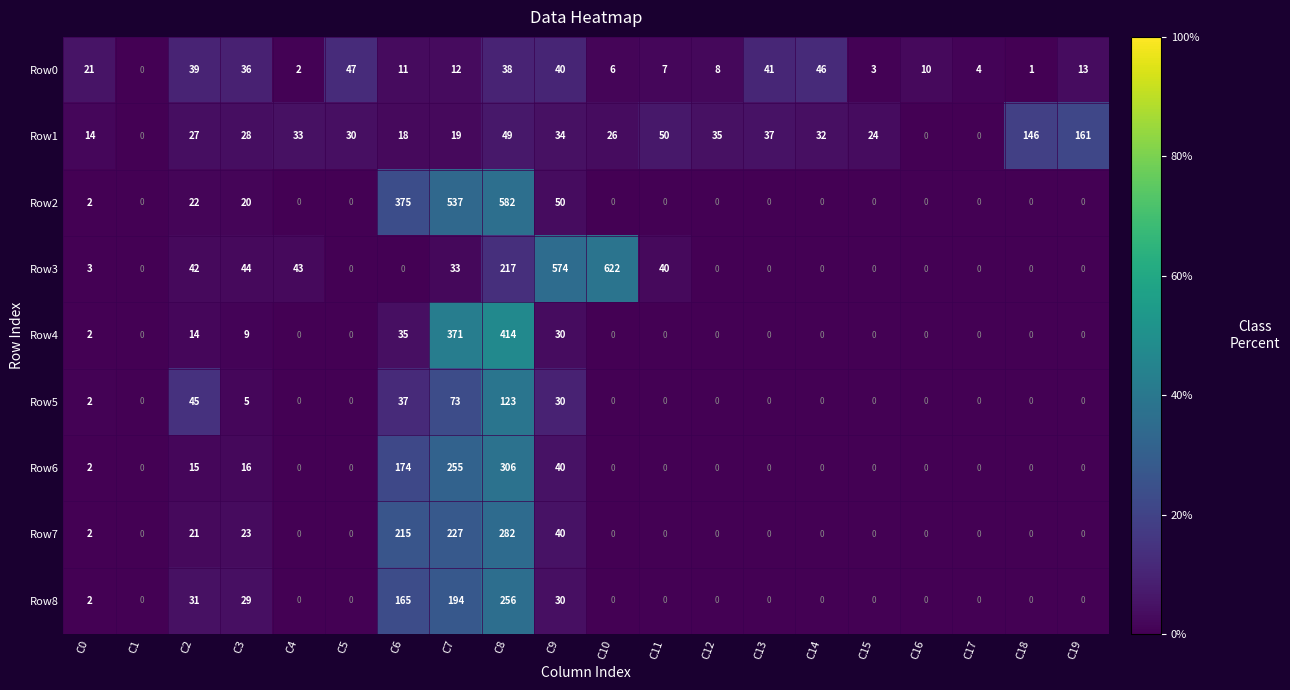

True or false: Row0 has a value of 8 at C12.

True